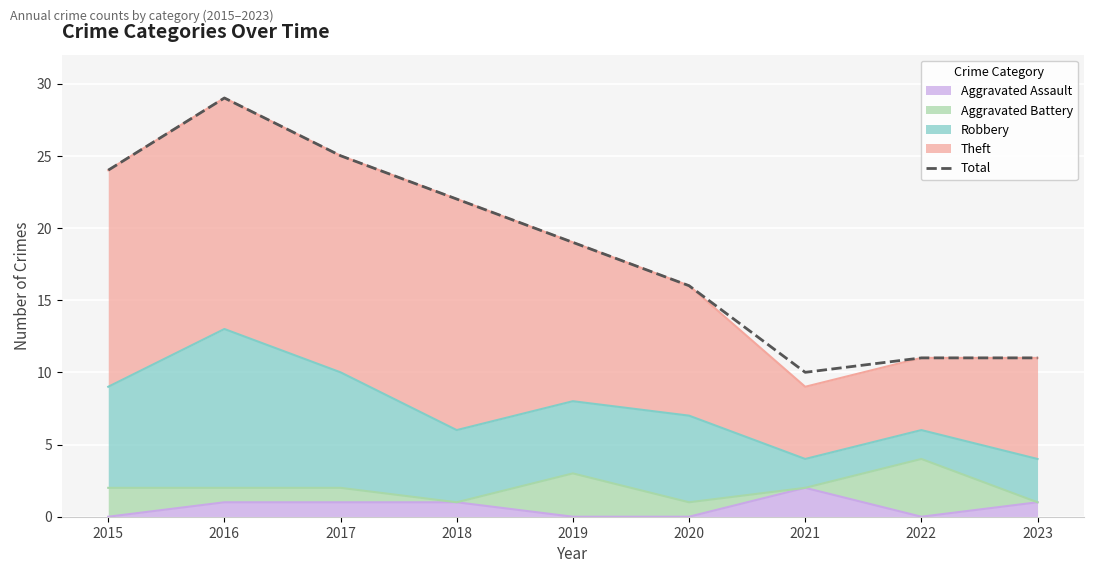

What is the change in value from 2016 to 2017?

-4